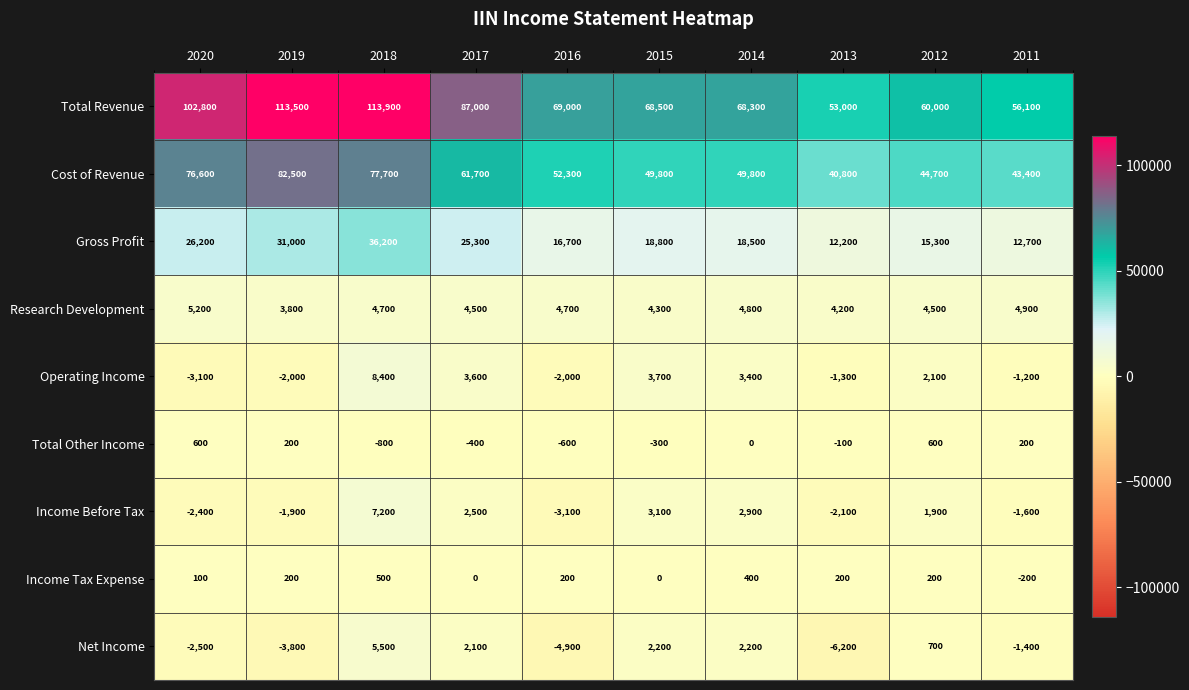

At which category does the chart reach its peak across all series?

2018